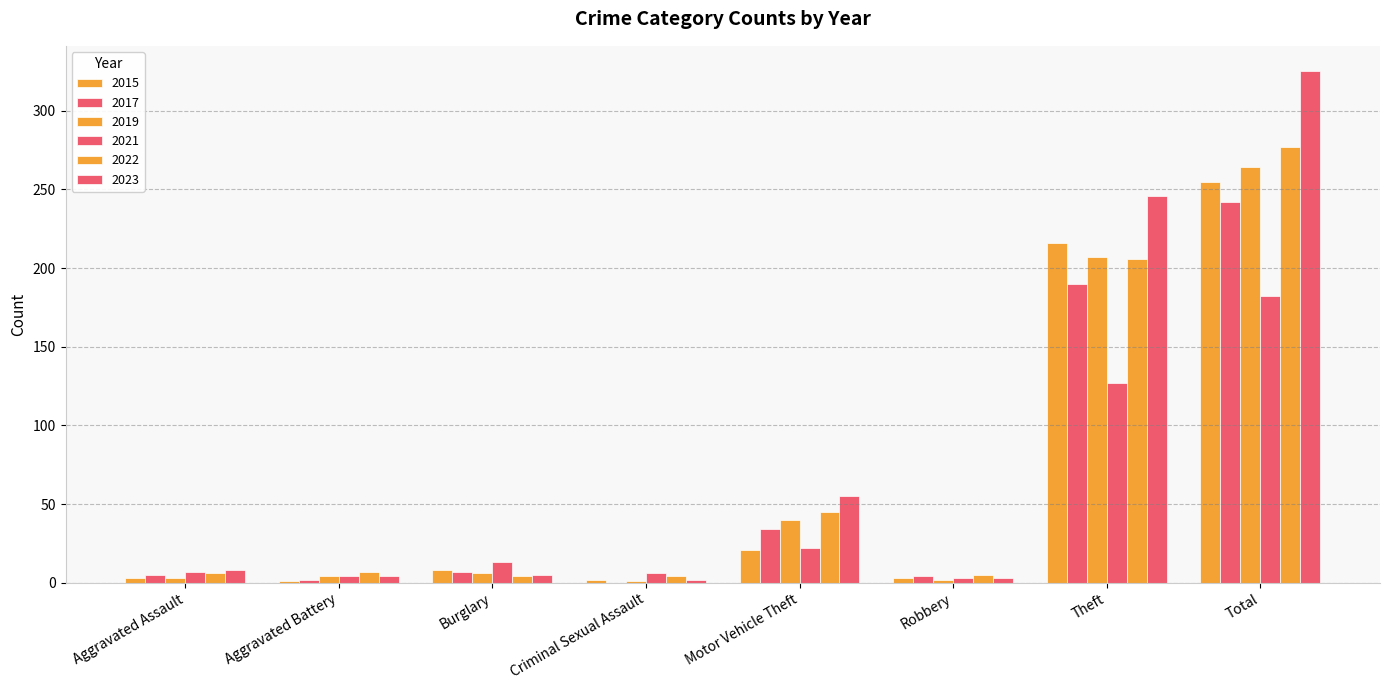

Are the bars horizontal?

No